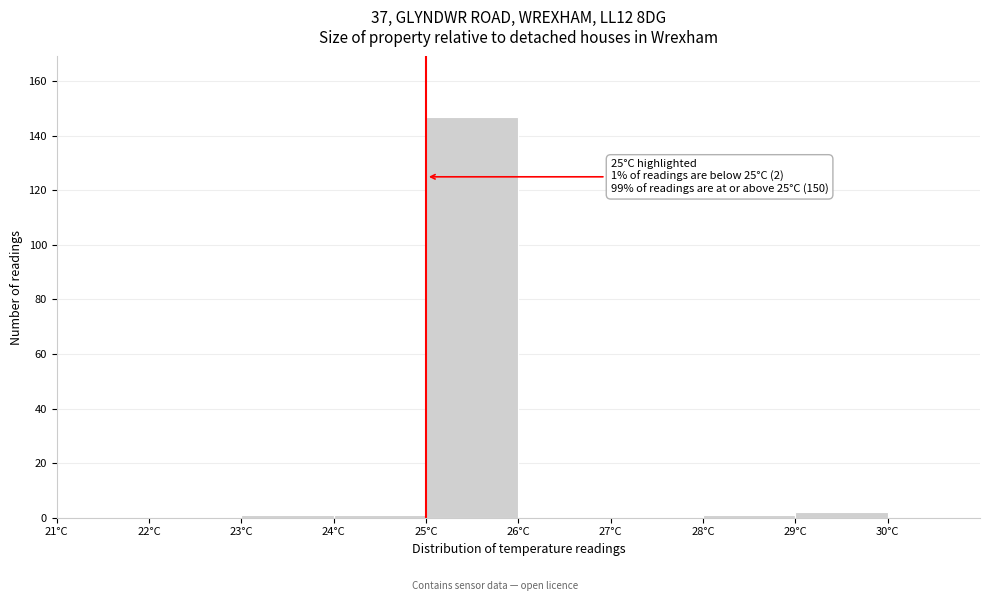

Which range on the x-axis has the tallest bar?

25 to 26